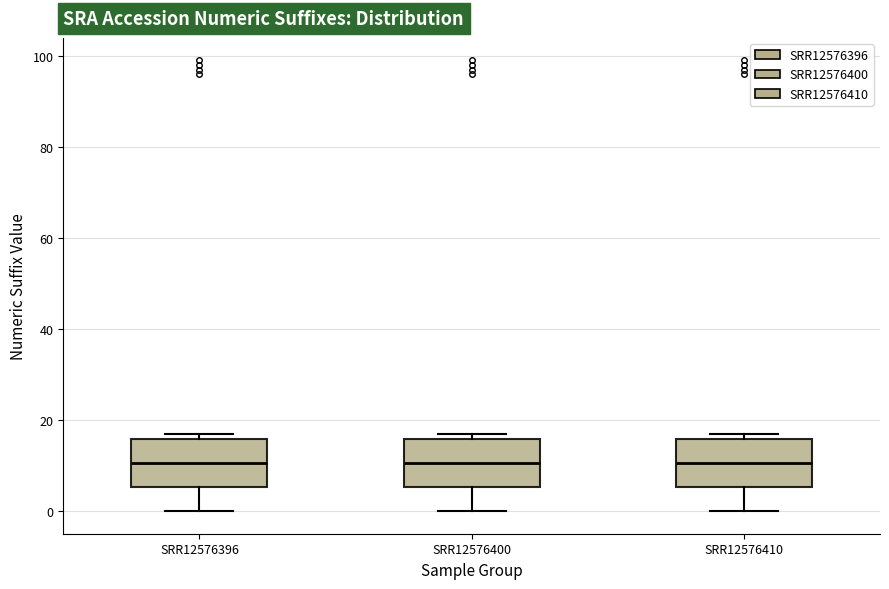

Reading left to right, transcribe this box plot: for each box, give where its median line is, the range the box spans, and where its two whiskers end, as read against the y-axis. The values are not printed on the chart, so give them approximately, as read against the axis.

SRR12576396: median 10, box 6 to 16, whiskers 0 to 18
SRR12576400: median 10, box 6 to 16, whiskers 0 to 18
SRR12576410: median 10, box 6 to 16, whiskers 0 to 18